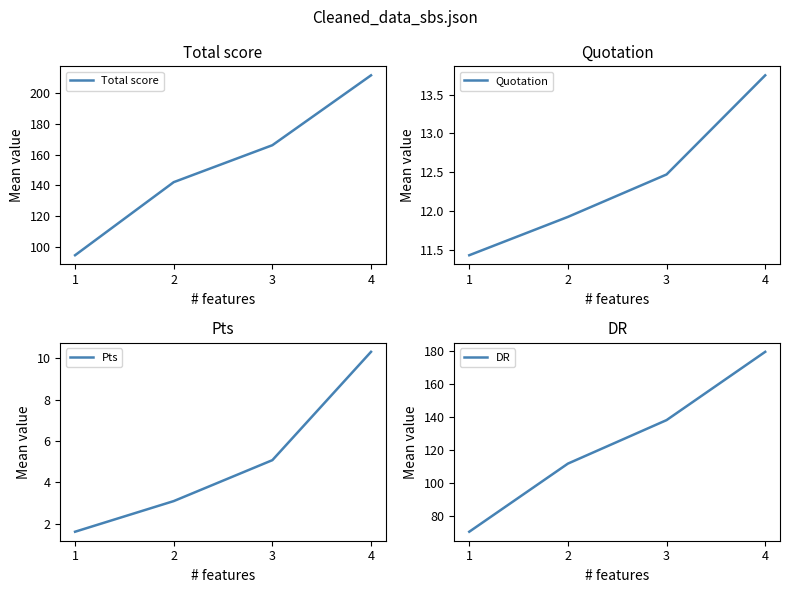

Reading left to right, list all the values displayed in this chart.

Total score: 1=94.8	2=142.2	3=166.1	4=211.4
Quotation: 1=11.4	2=11.9	3=12.5	4=13.8
Pts: 1=1.6	2=3.1	3=5.1	4=10.3
DR: 1=70.3	2=111.7	3=138.1	4=179.6